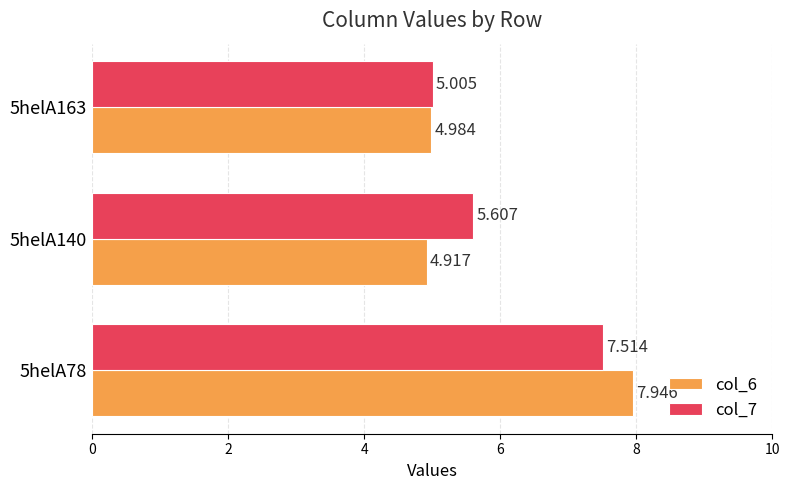

What are all the series names shown in the legend?

col_6, col_7